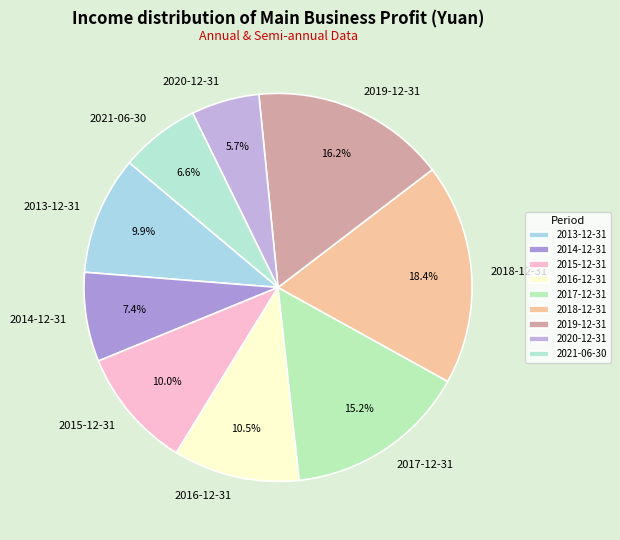

How many segments does this pie chart have?

9